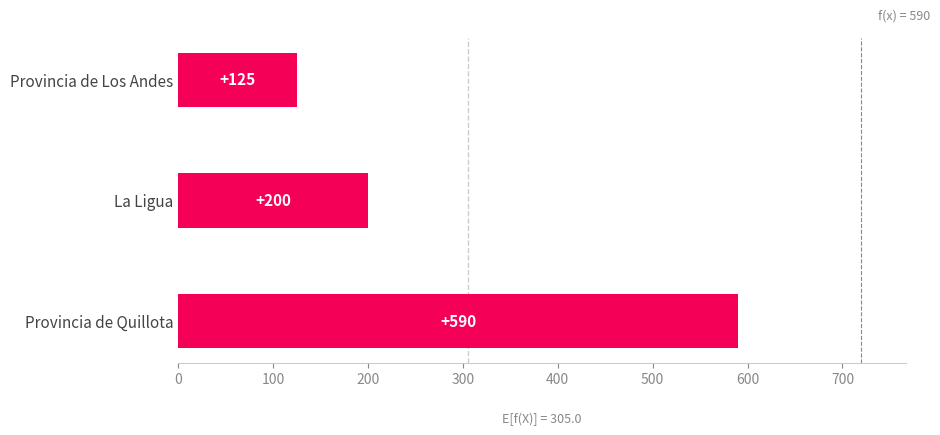

Count the values in the range 125 to 590.

3